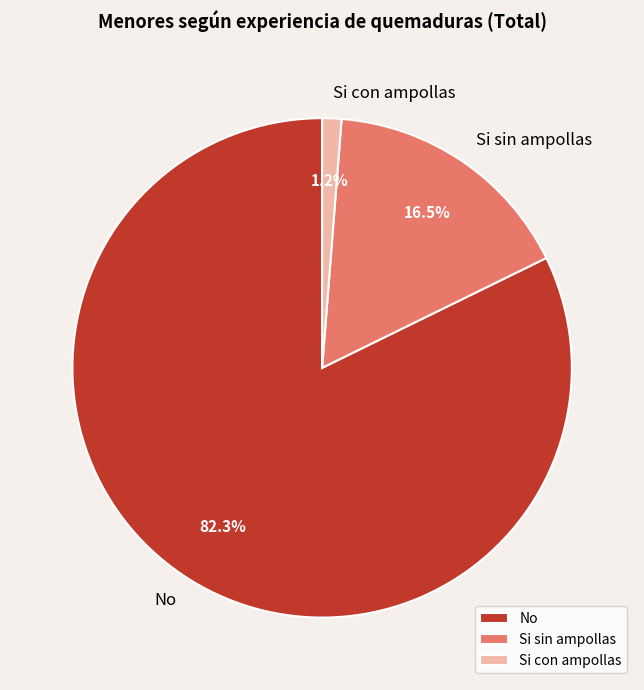

Between Si sin ampollas and No, which is larger?

No